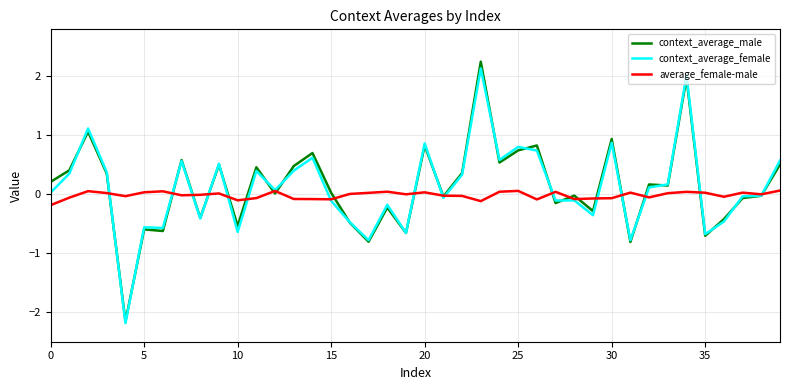

What is the greatest value displayed?

2.3